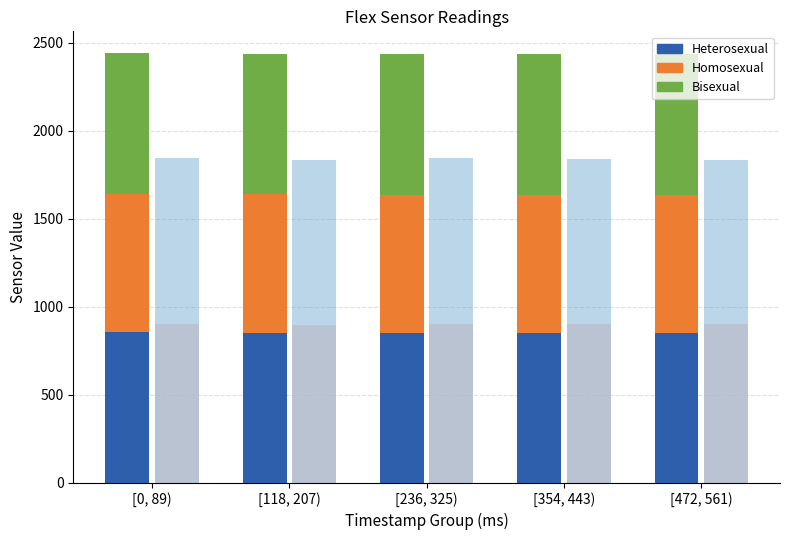

What is the sum of the flex2 (Homosexual) values at [236, 325) and [118, 207)?

1573.7